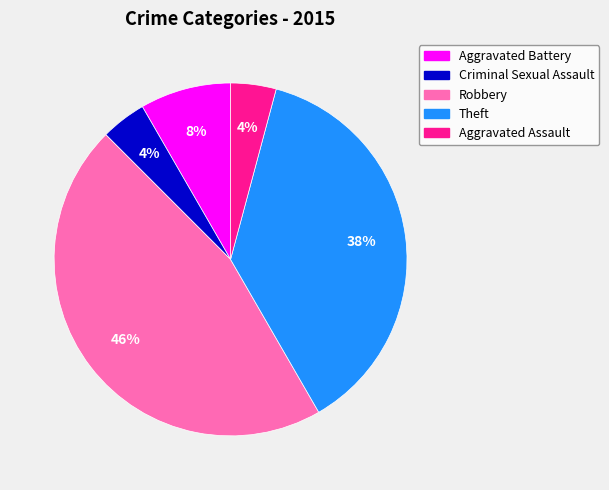

To the nearest percent, what is the difference between the largest and smallest slice percentages?

42%